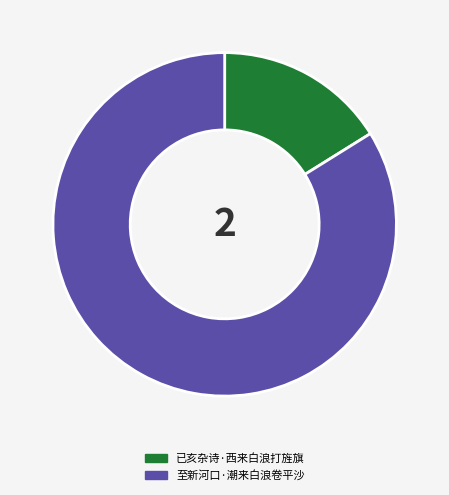

Is it true that 已亥杂诗·西来白浪打旌旗 is 16% of the pie?

True